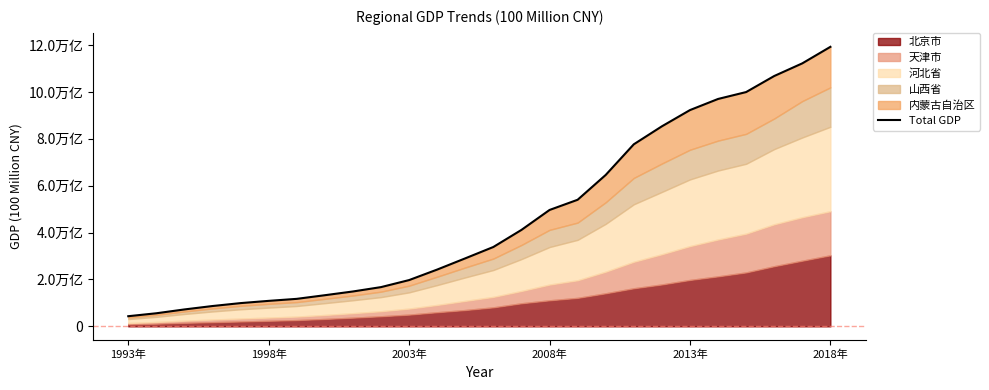

What is the average value?

46542.6